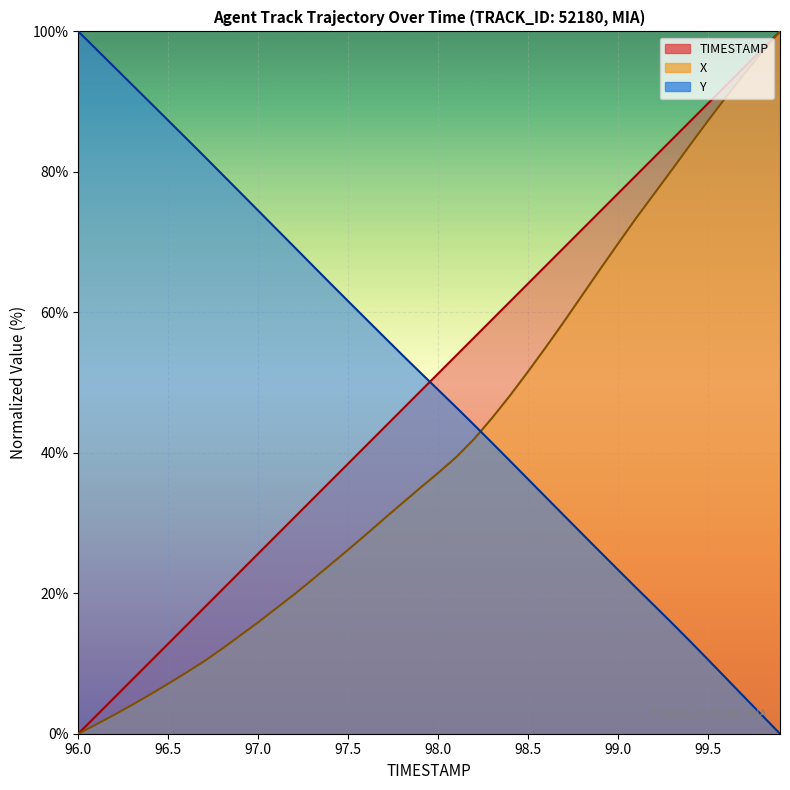

What is the spread (max minus min) of values at 98.4?

22.7